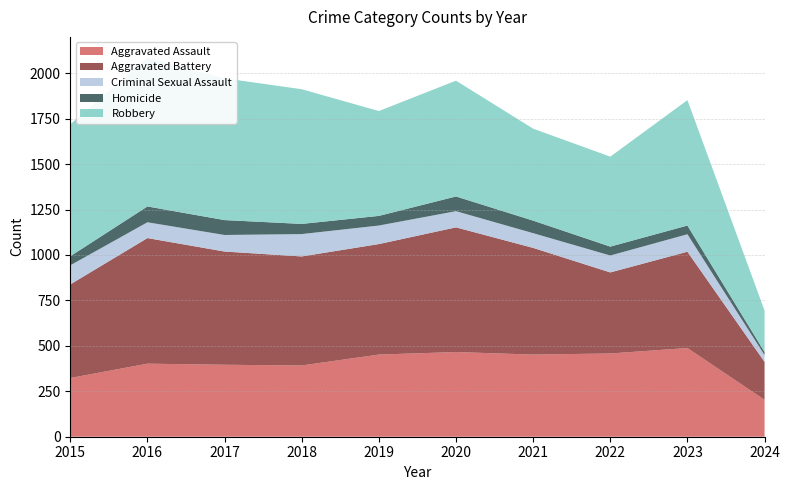

Reading right to left, transcribe all the data shown in this chart.

Aggravated Assault: 2024=203	2023=488	2022=458	2021=452	2020=466	2019=452	2018=392	2017=396	2016=402	2015=323
Aggravated Battery: 2024=209	2023=530	2022=446	2021=587	2020=686	2019=608	2018=600	2017=623	2016=691	2015=515
Criminal Sexual Assault: 2024=37	2023=96	2022=93	2021=81	2020=89	2019=102	2018=123	2017=91	2016=87	2015=105
Homicide: 2024=17	2023=48	2022=49	2021=69	2020=81	2019=53	2018=56	2017=82	2016=87	2015=50
Robbery: 2024=228	2023=690	2022=495	2021=506	2020=637	2019=577	2018=741	2017=780	2016=819	2015=726